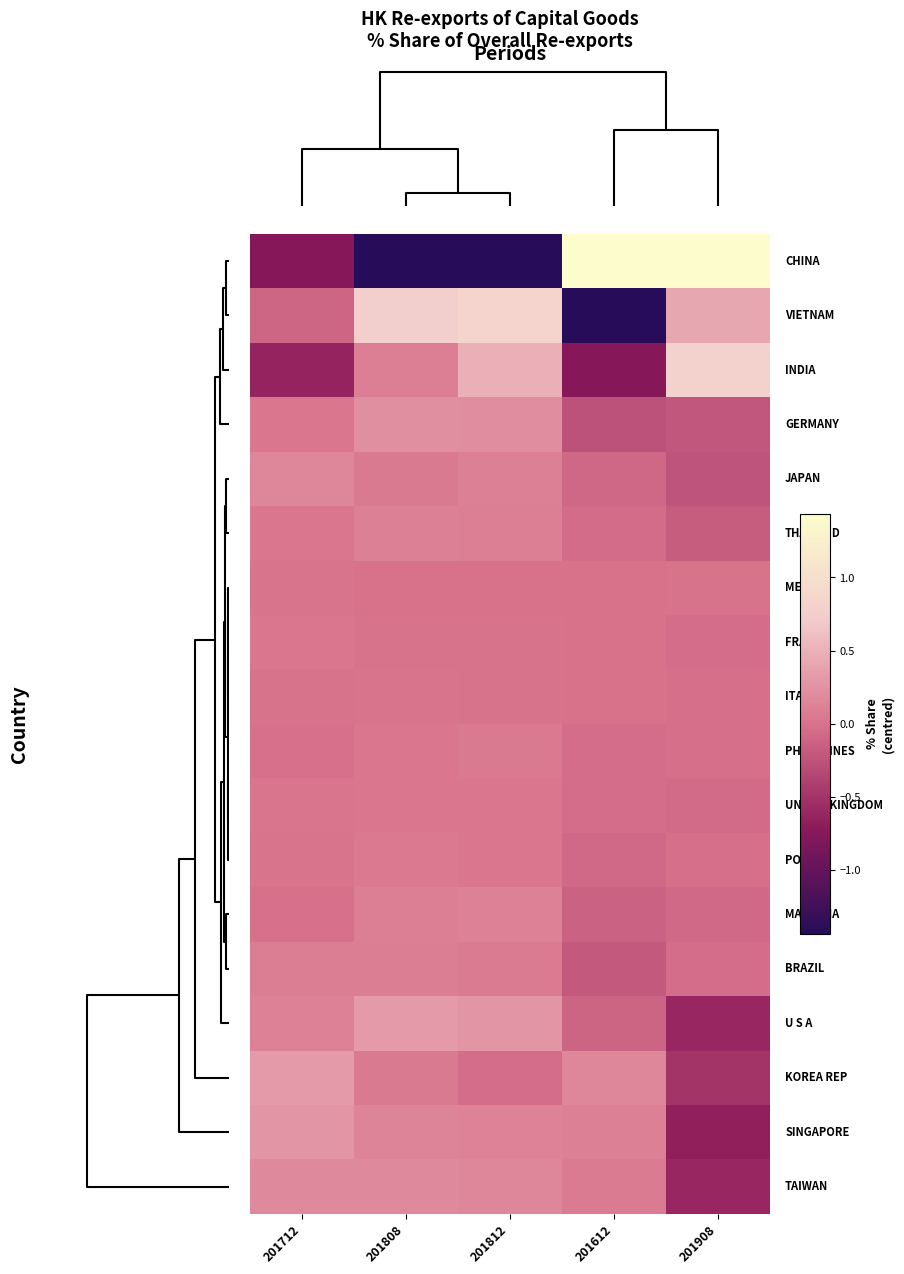

Between 201812 and 201908, which is larger?

201908